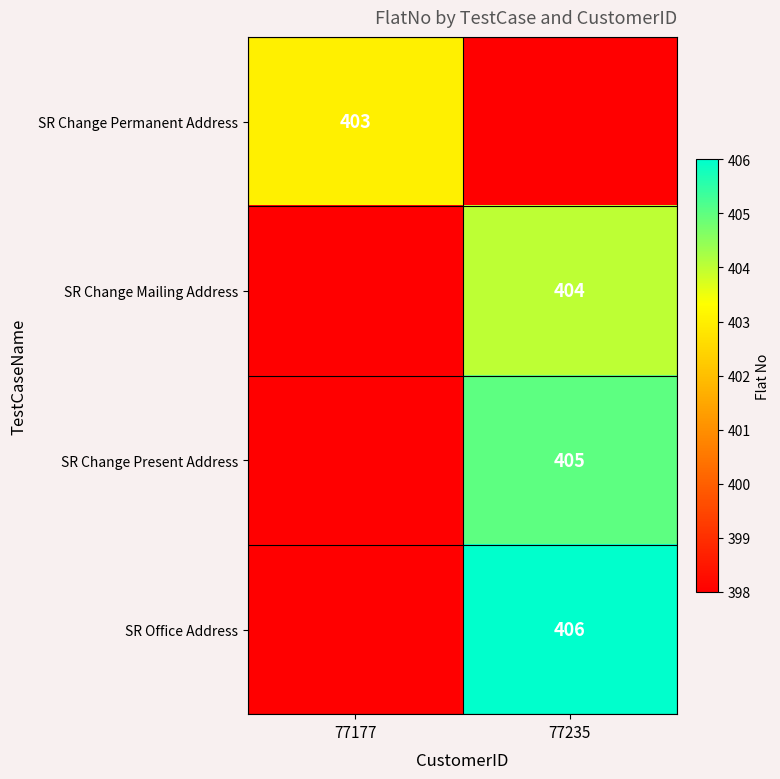

The value of SR Change Present Address at 77235 is 241. True or false?

False